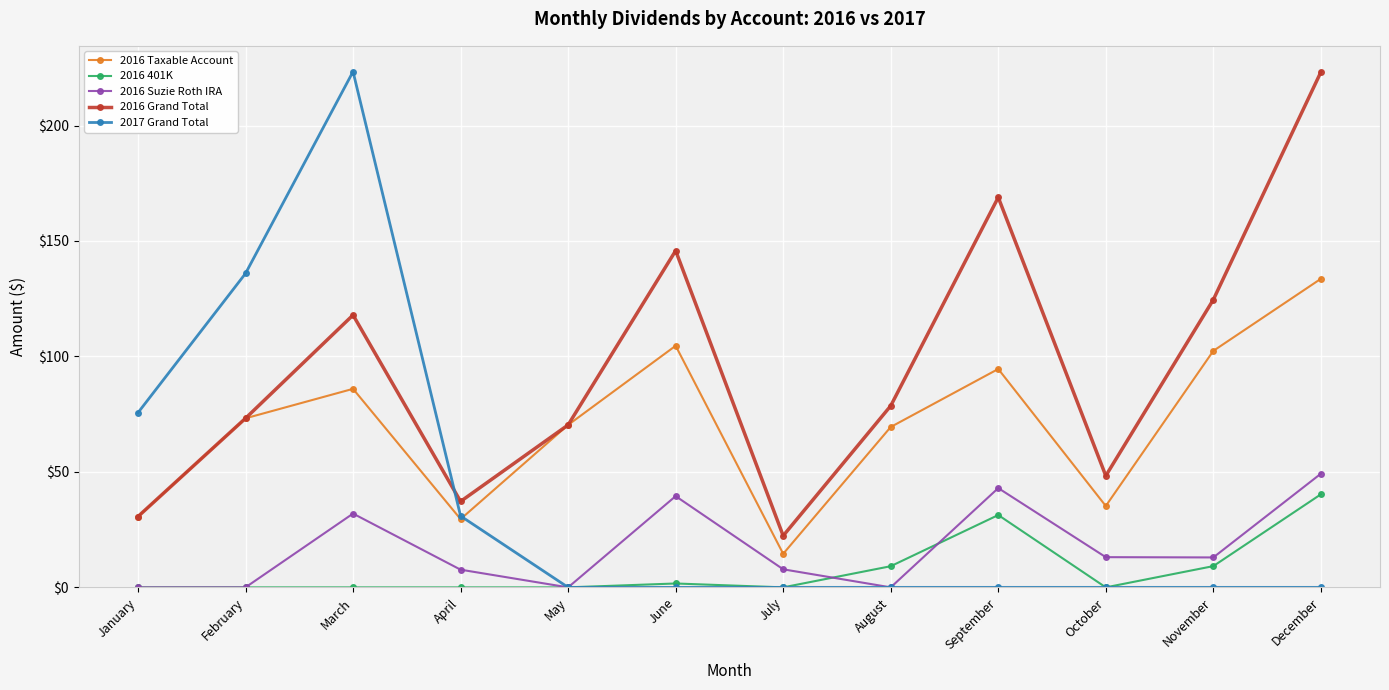

True or false: 2016 Grand Total and 2016 Suzie Roth IRA intersect in this chart.

False